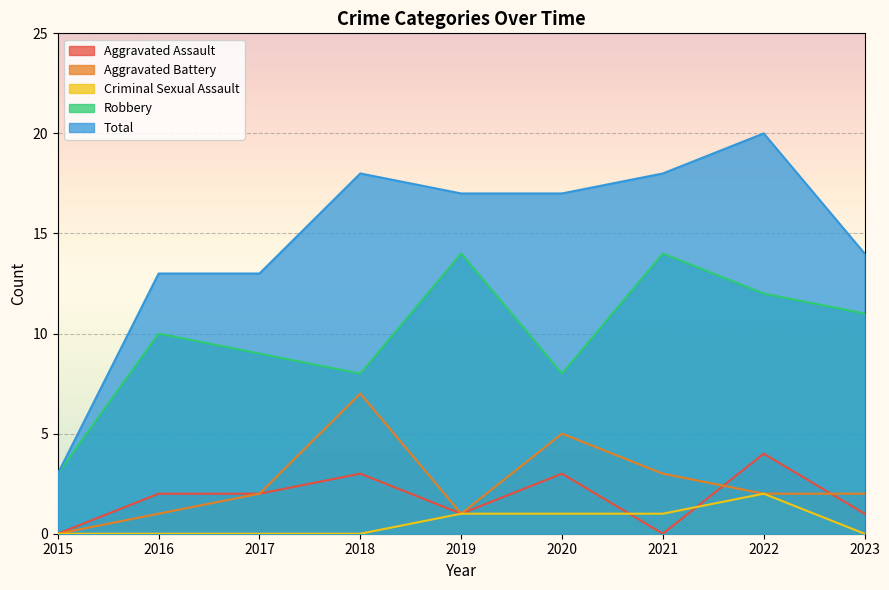

True or false: Criminal Sexual Assault and Robbery intersect in this chart.

False